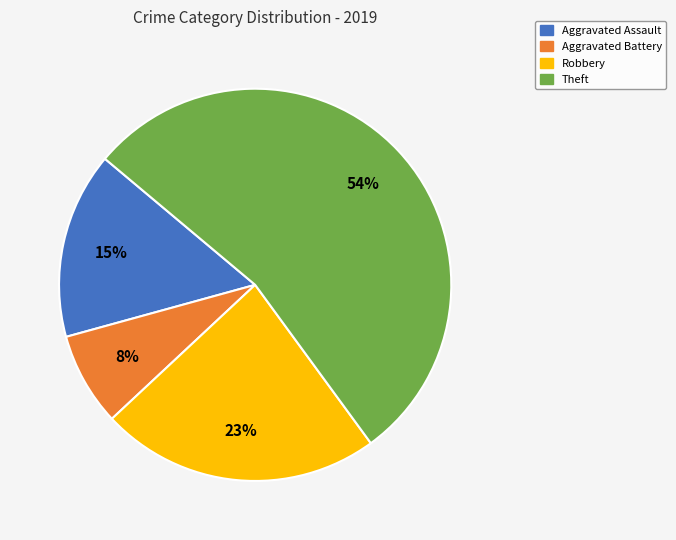

Count the number of slices in the pie.

4